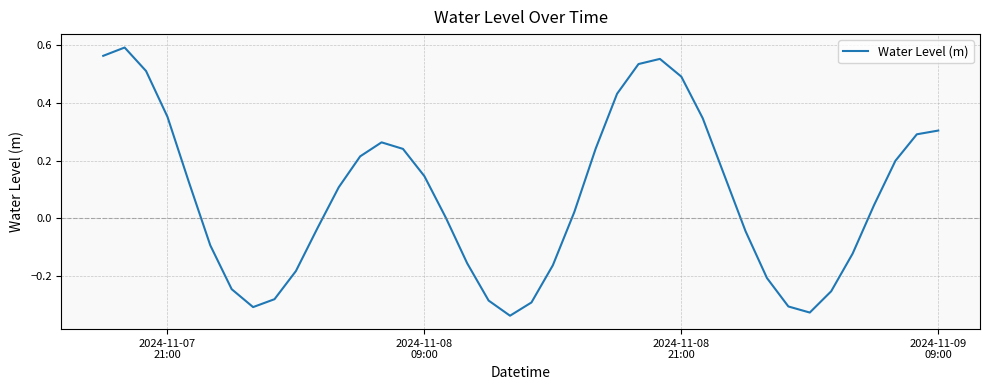

What is the difference between the maximum and minimum values?

0.9